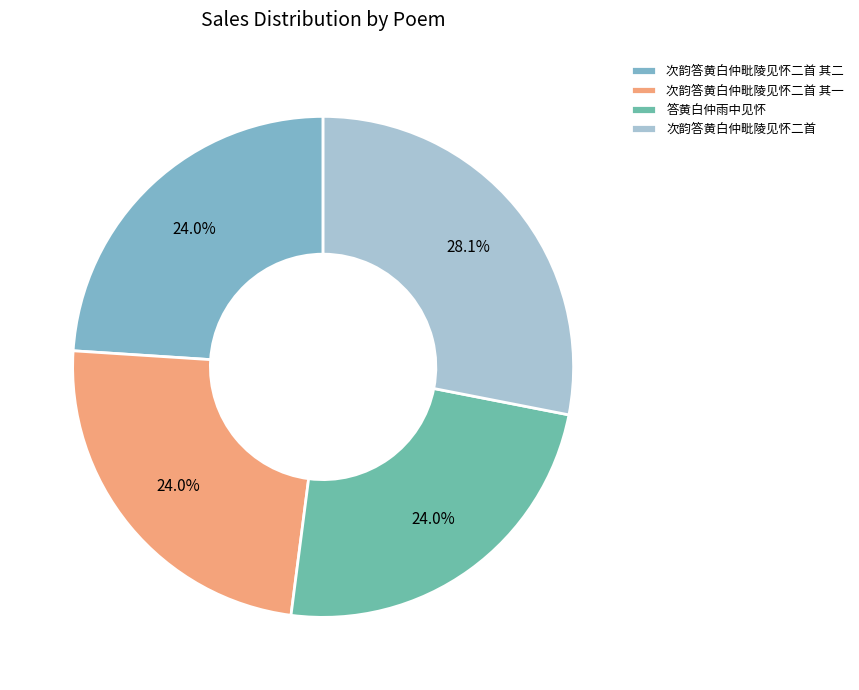

How much of the chart is everything except 答黄白仲雨中见怀?

76.0%